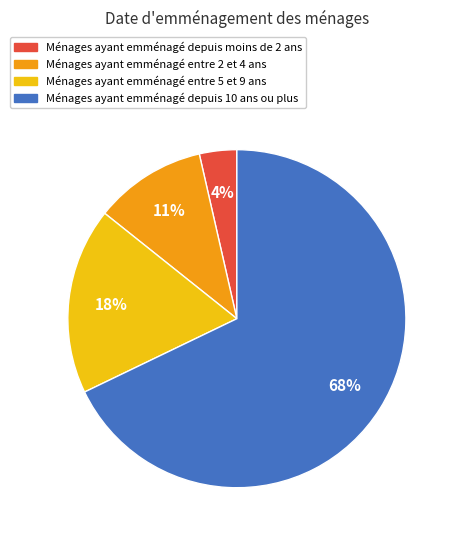

Do Ménages ayant emménagé depuis moins de 2 ans and Ménages ayant emménagé entre 2 et 4 ans together represent more than half of the pie?

No